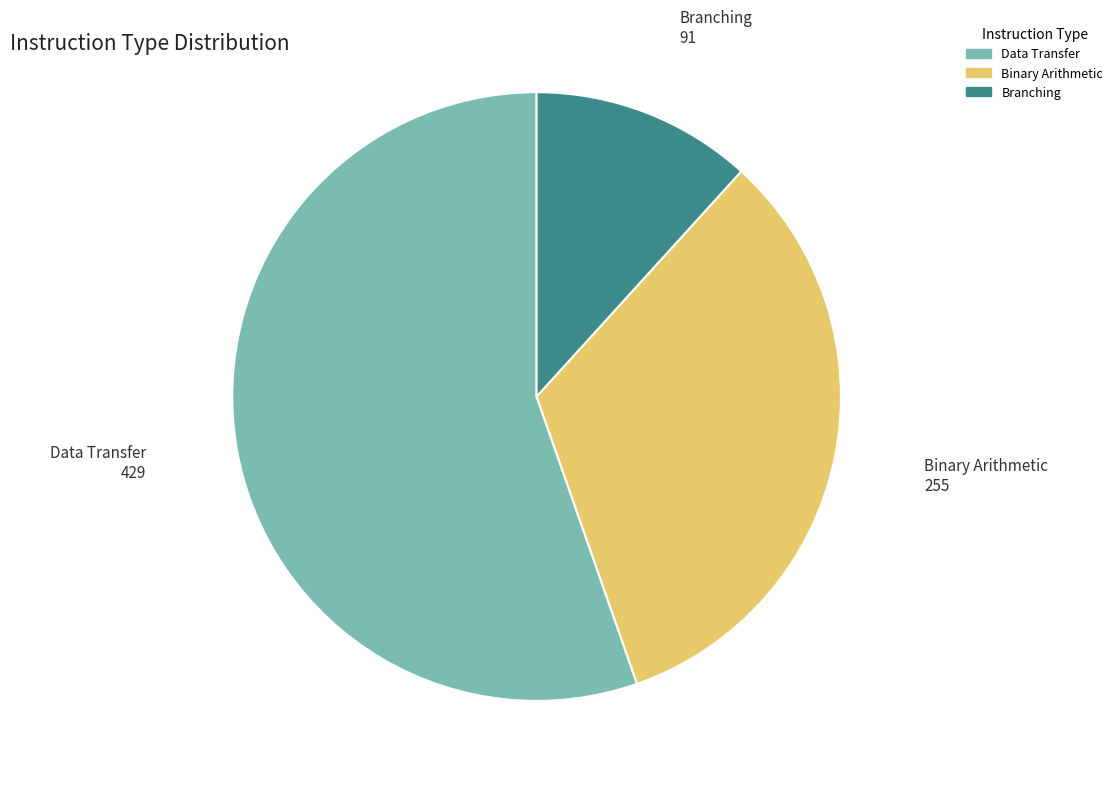

The Data Transfer slice represents 60% of the pie. True or false?

False